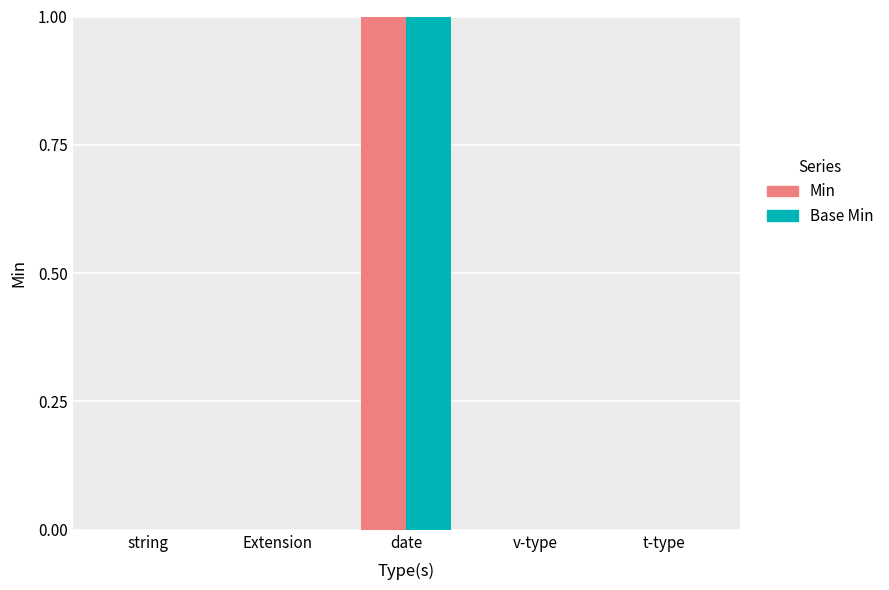

At which category is the sum across all series the highest?

date